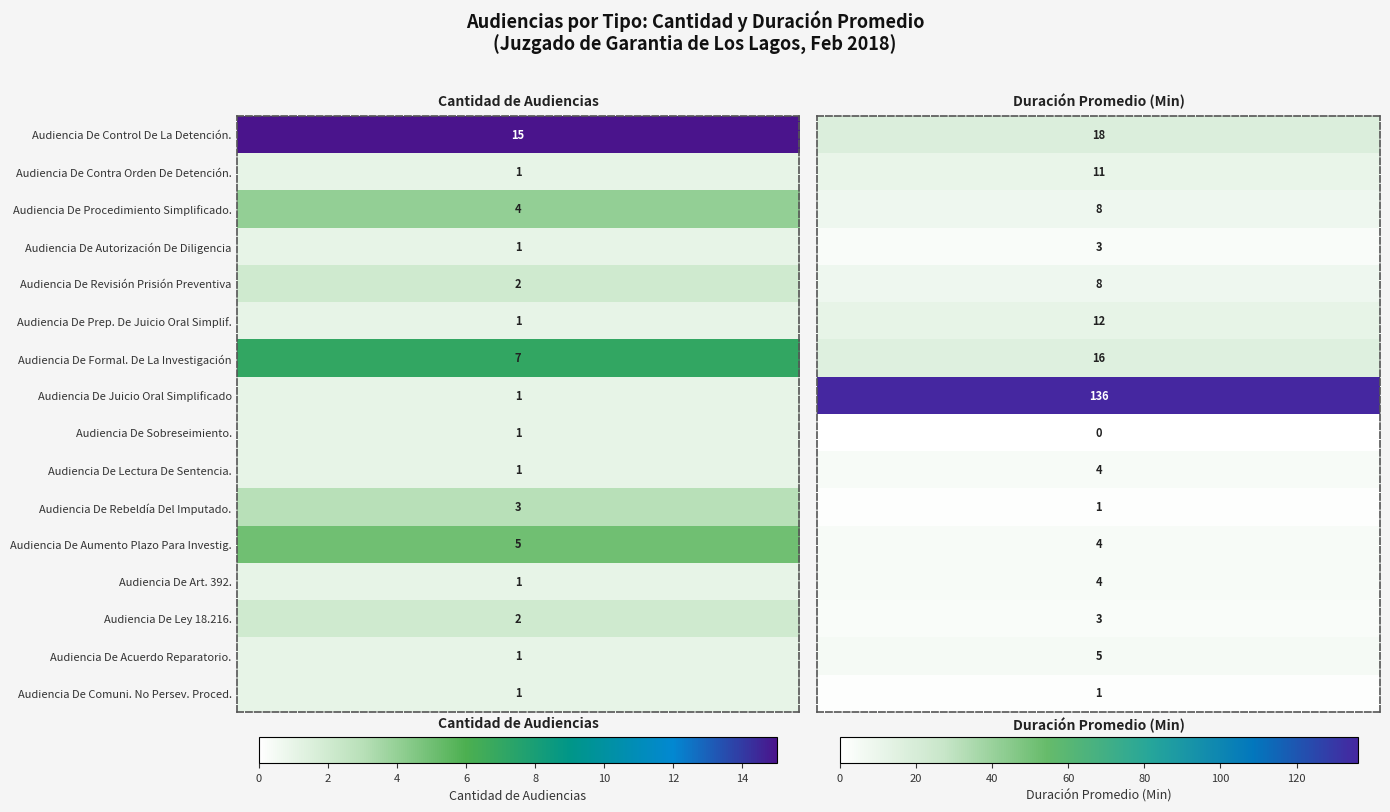

What is the difference between the maximum and minimum values in the Audiencia De Juicio Oral Simplificado series?

135